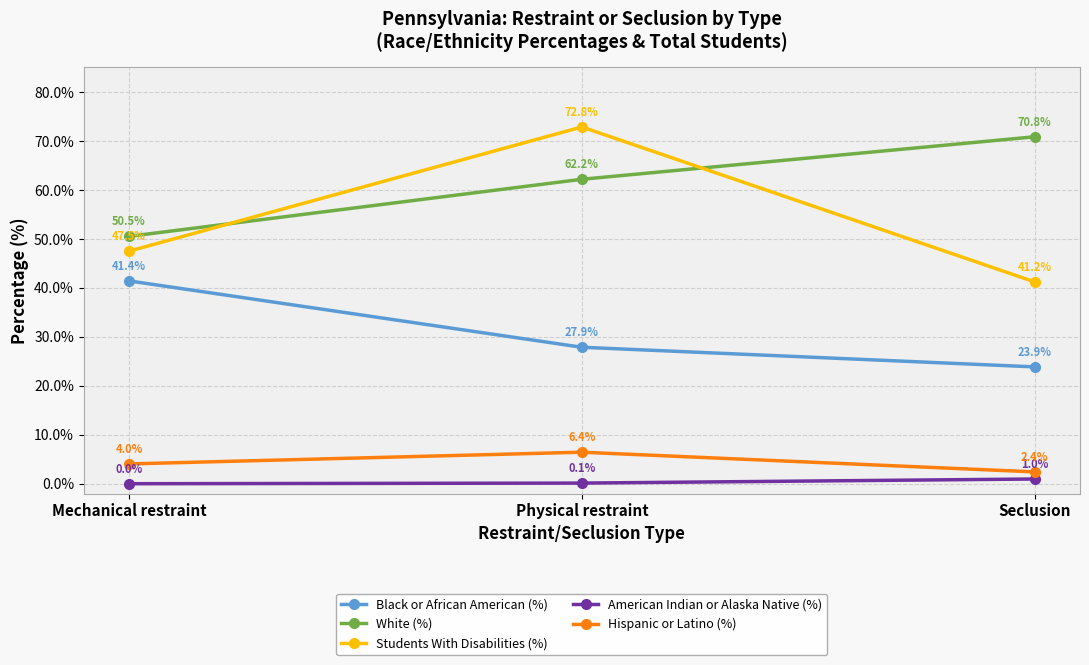

Is the value of Hispanic or Latino (%) at Physical restraint greater than the value of Students With Disabilities (%) at Physical restraint?

No